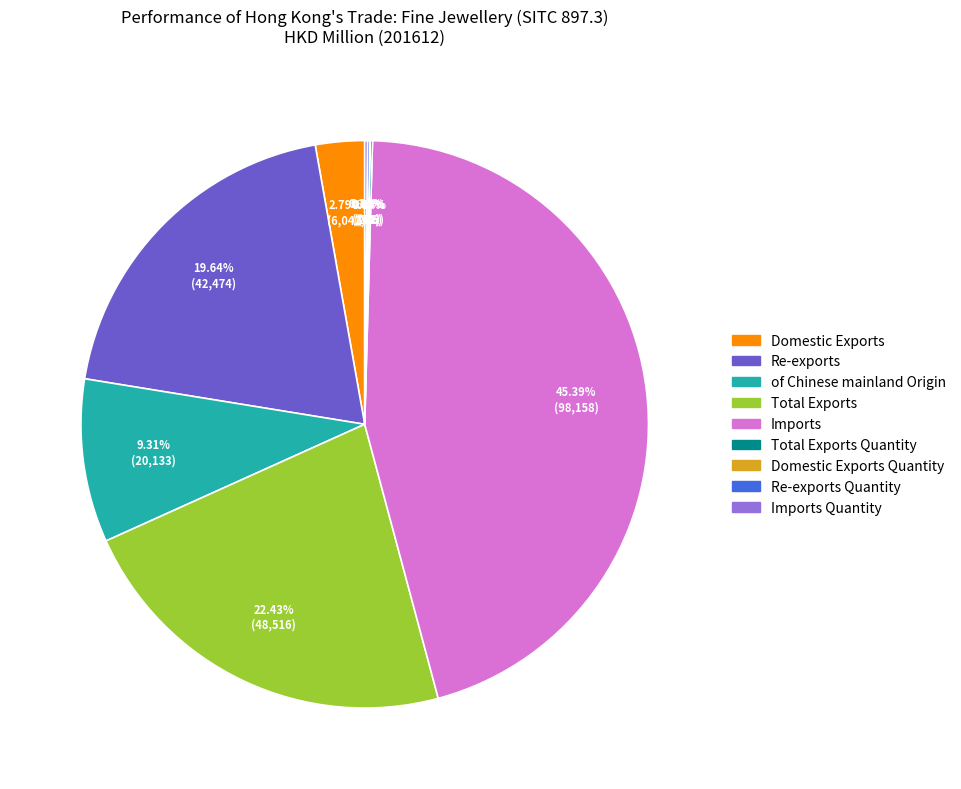

Does any single category account for the majority?

No